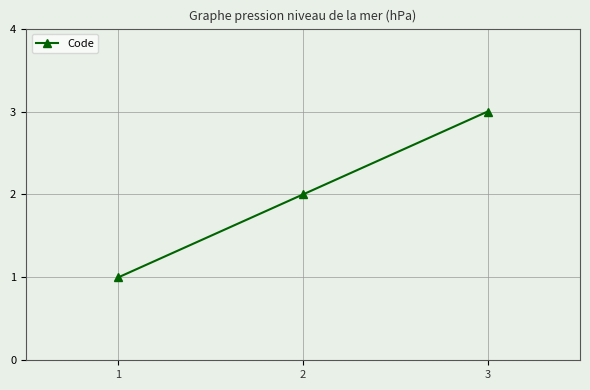

Rank the categories by value from lowest to highest.

1, 2, 3